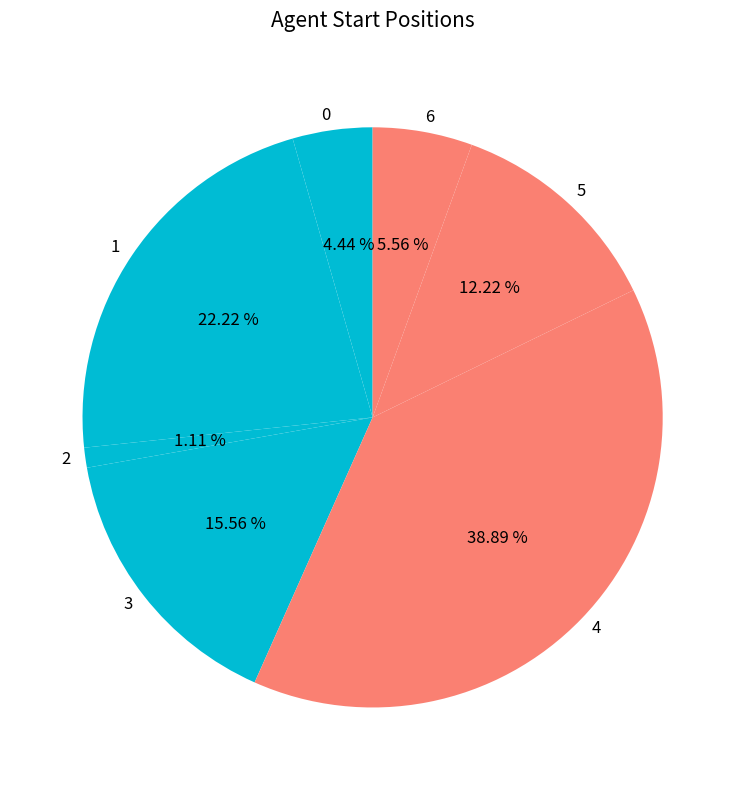

How many segments does this pie chart have?

7